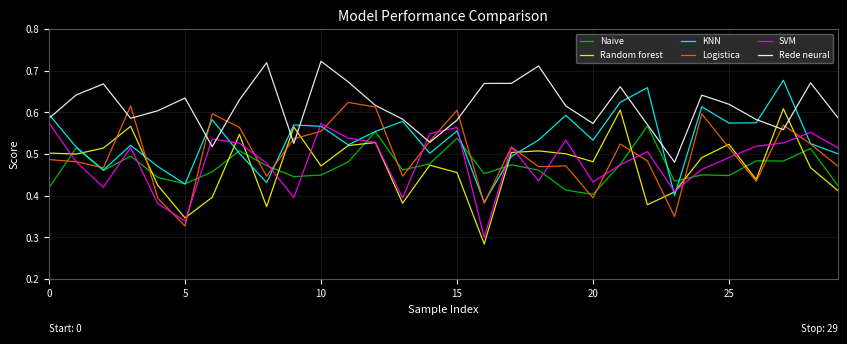

Which series has the largest total across all categories?

Rede neural